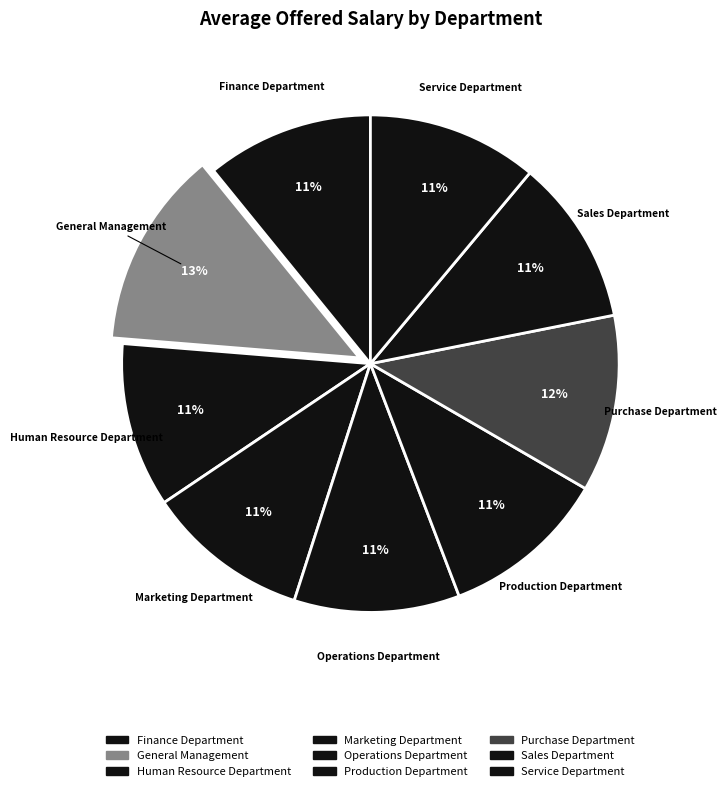

Is Finance Department the majority of the pie?

No